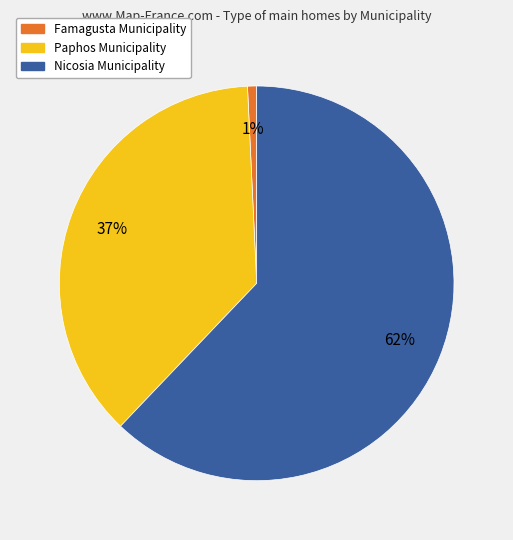

The Paphos Municipality slice represents 37% of the pie. True or false?

True